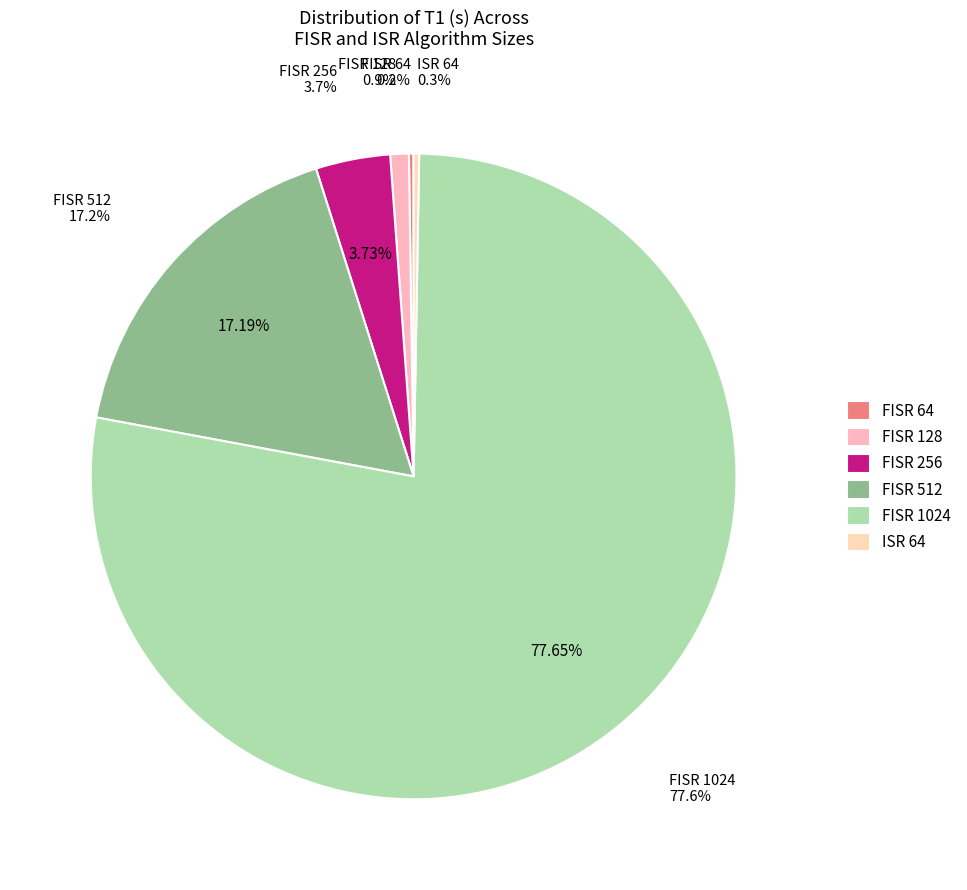

What percentage is the FISR 1024 slice, to the nearest percent?

78%